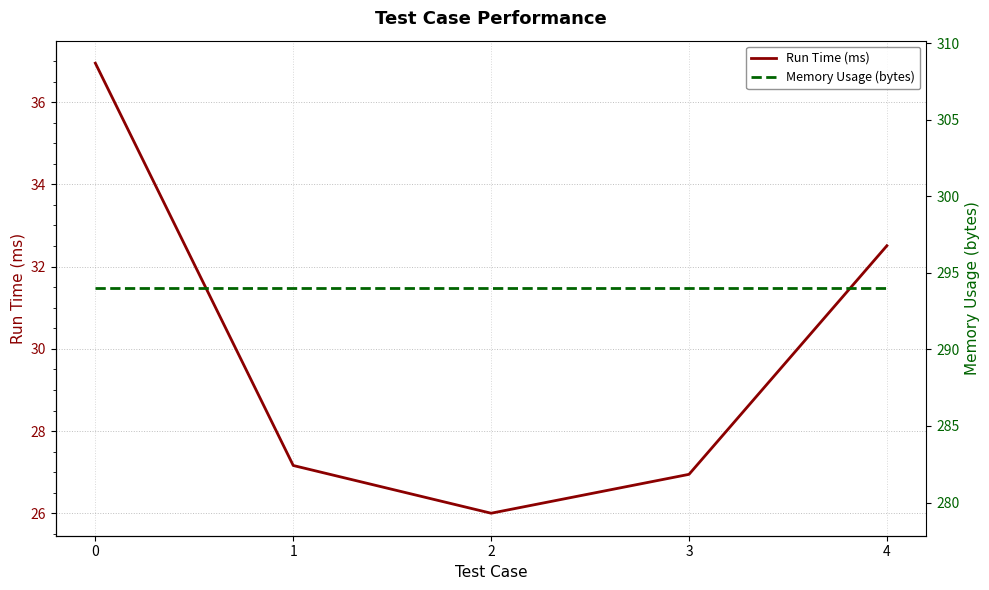

The Run Time (ms) series shows 13.3 at 3. True or false?

False